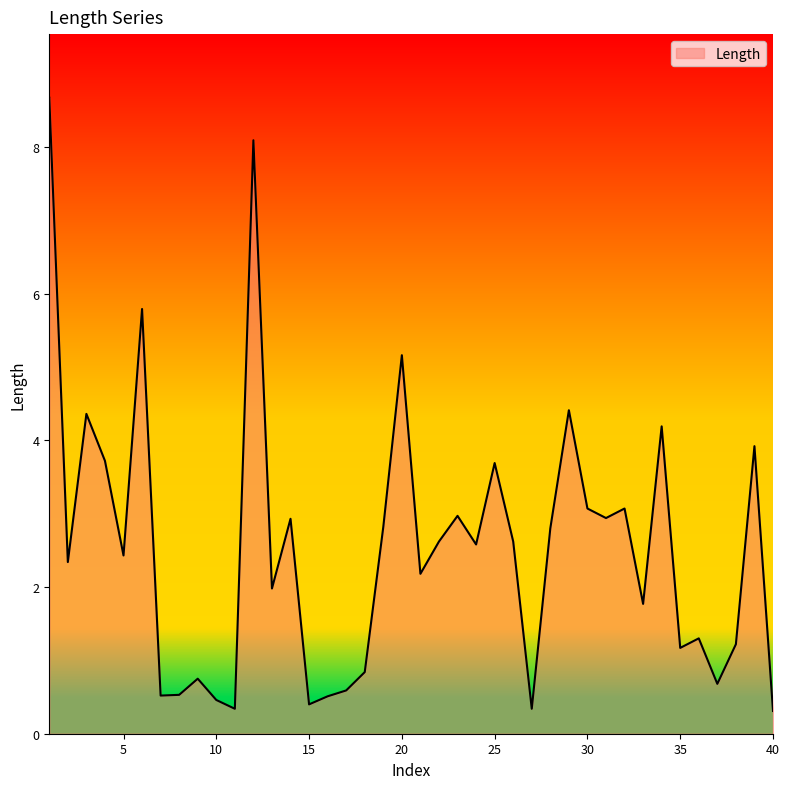

How many interior local peaks (higher than both neighbors) does the data have?

13